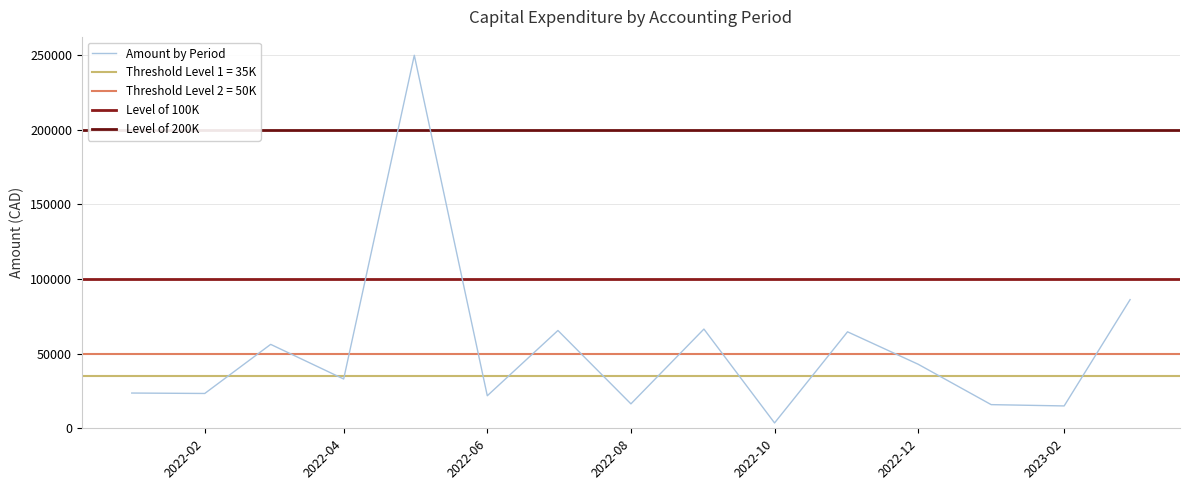

The value of Amount by Period at 2022-06 is 35580.5. True or false?

False